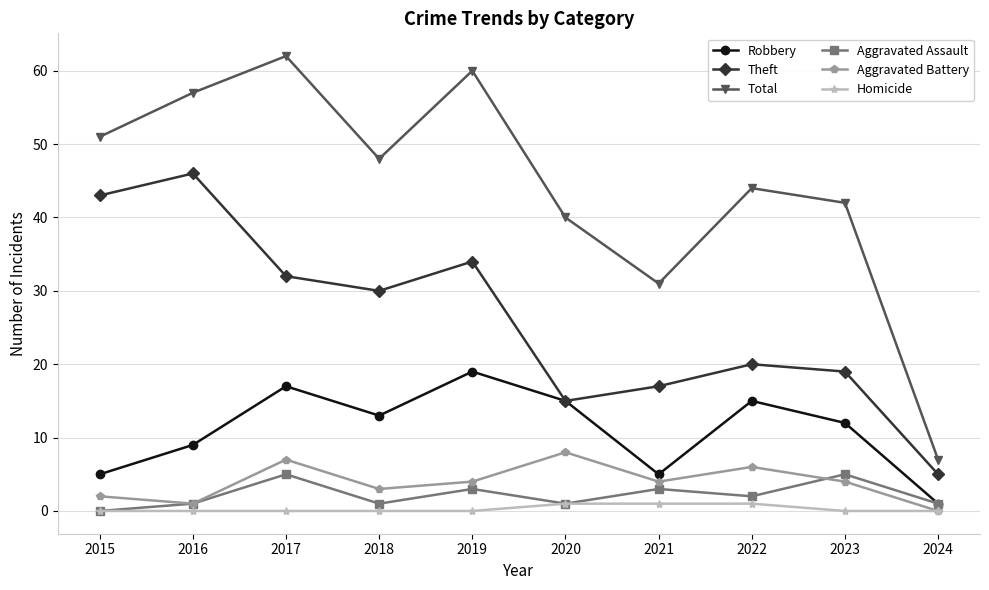

What is the difference between the second highest and minimum values in the Total series?

53